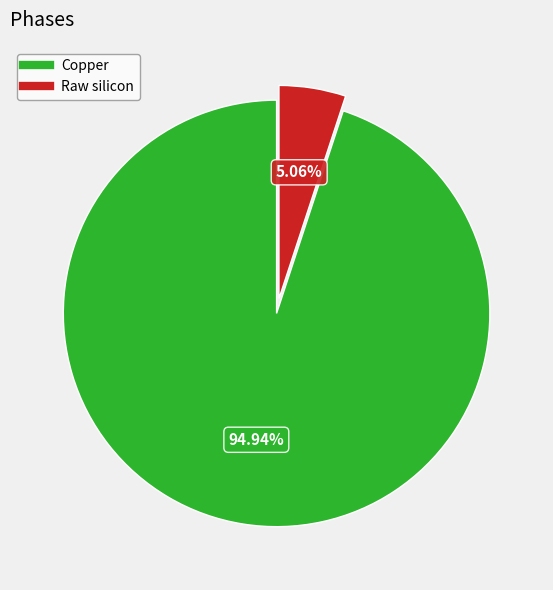

Does any single category account for the majority?

Yes